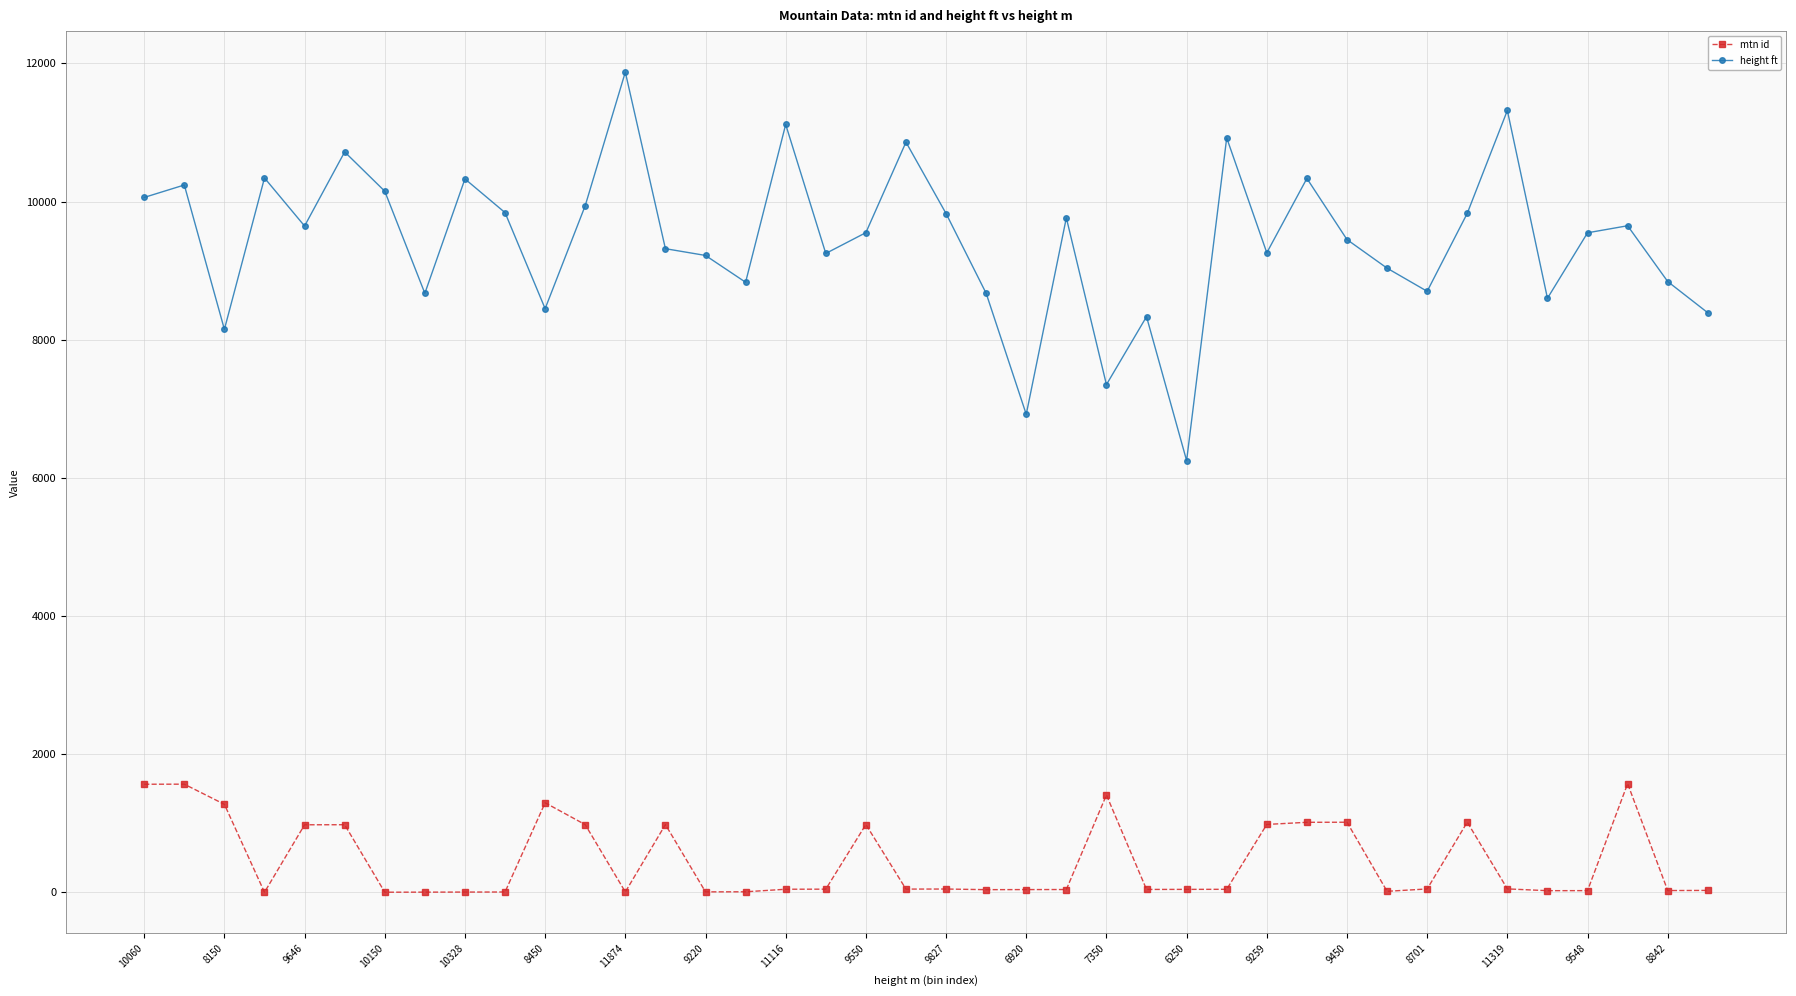

What is the average value of the mtn id series?

458